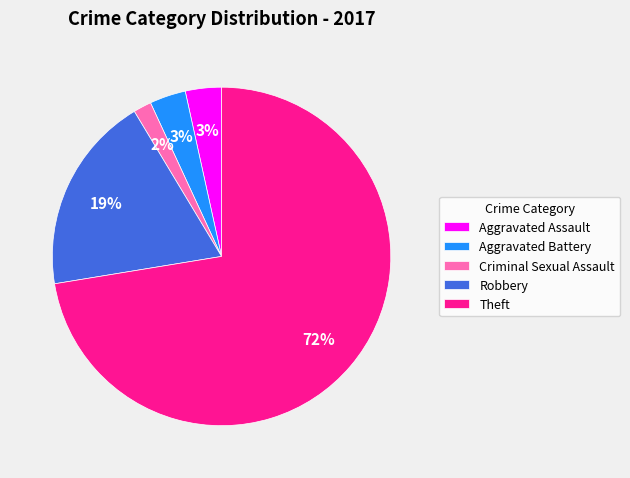

Which has a higher value, Criminal Sexual Assault or Theft?

Theft